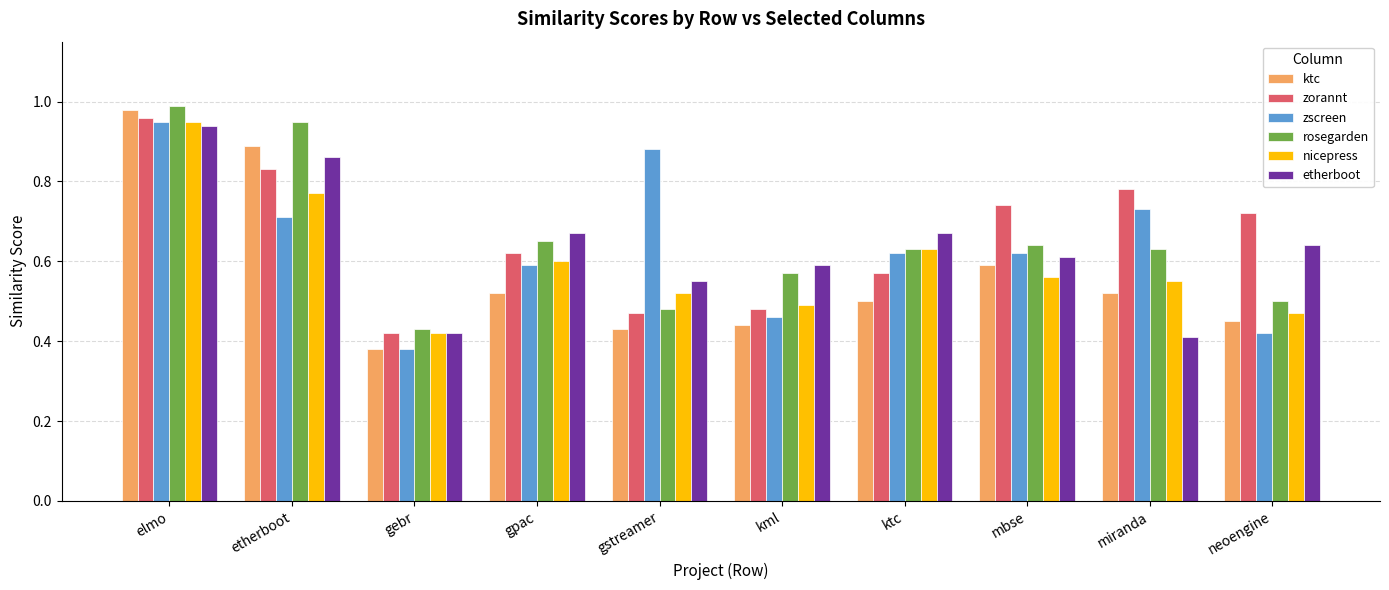

What is the total value across all series at gstreamer?

3.3